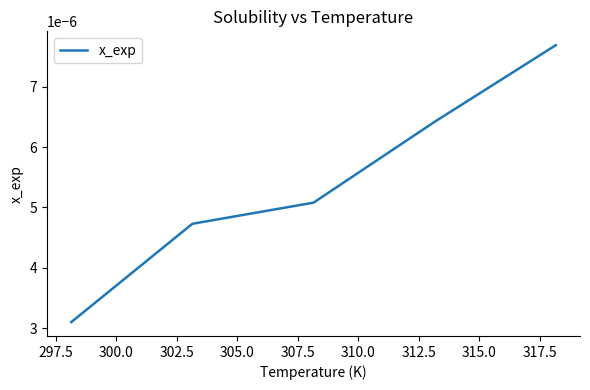

How many values are between 0 and 1?

5